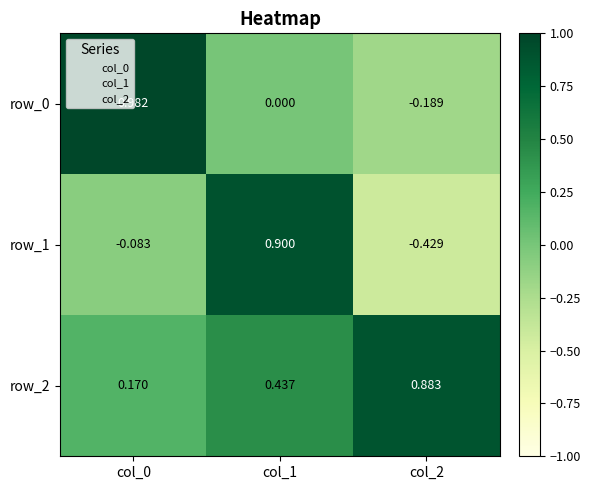

How many data points does each series have?

3